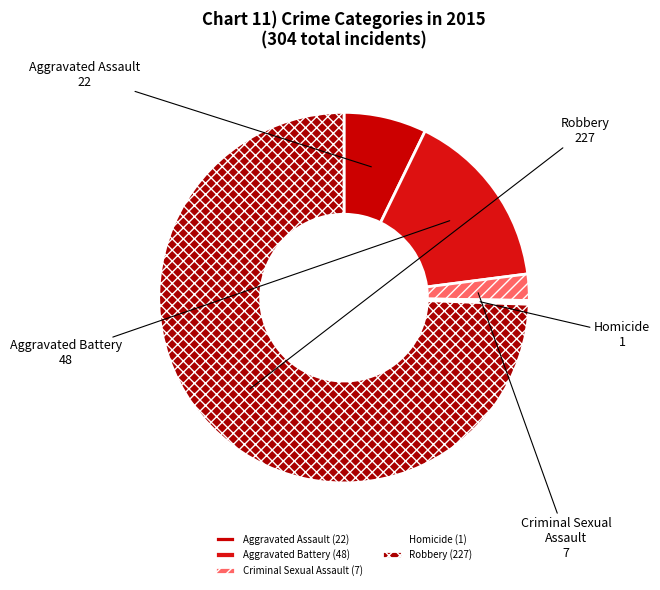

How many slices are in this pie chart?

5